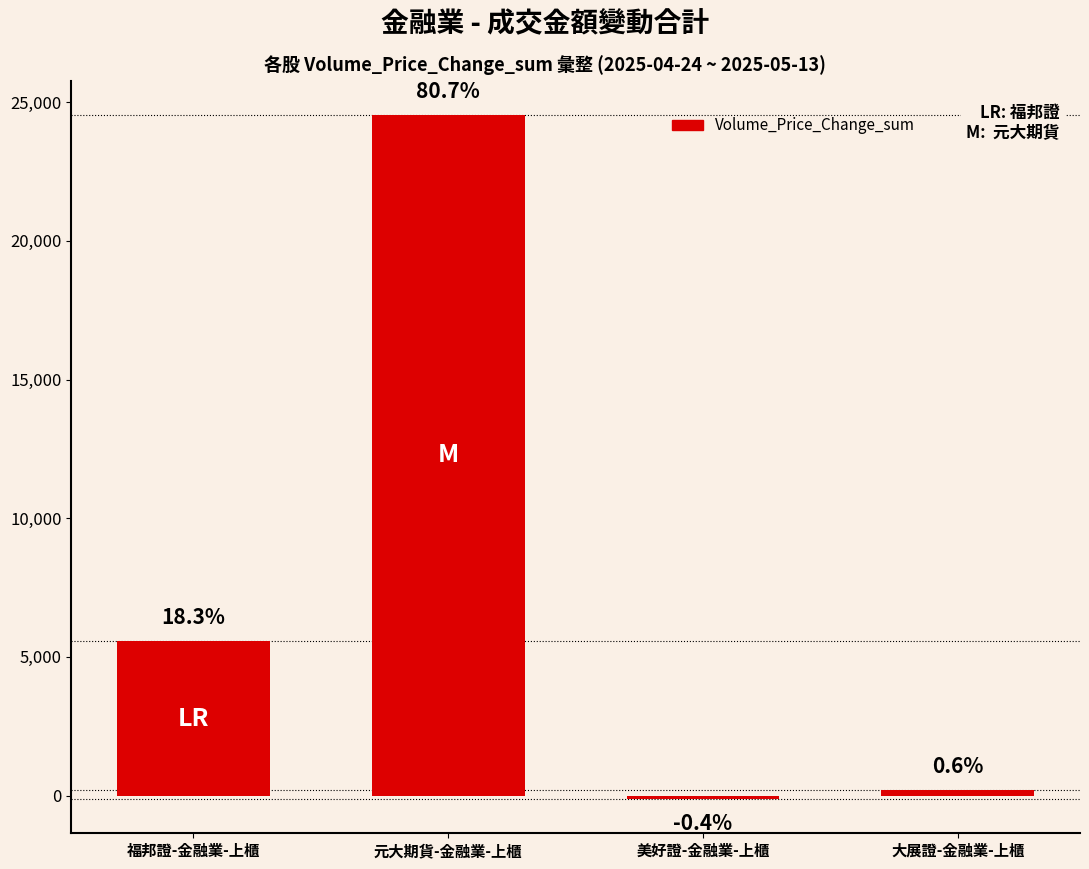

What is the difference between the maximum and minimum values?

24654